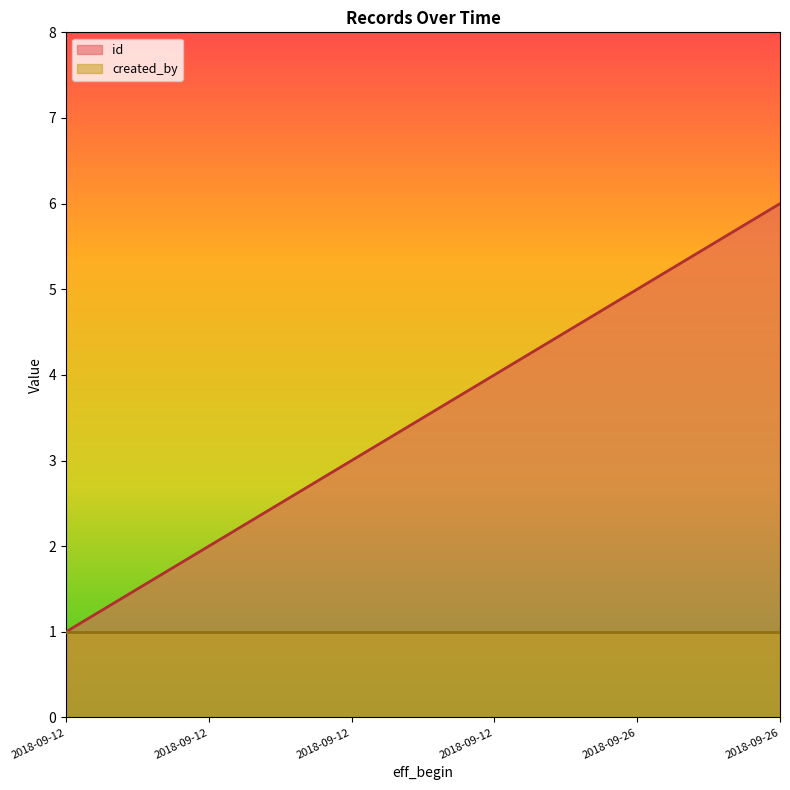

What is the approximate value at 2018-09-26?

5